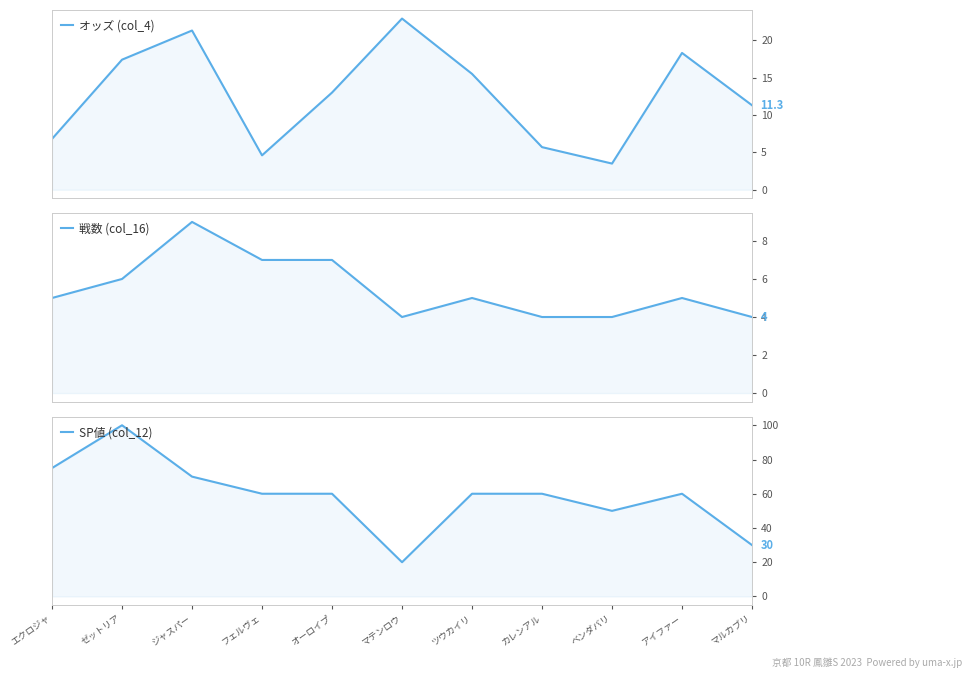

Is the value of 戦数 (col_16) at マルカブリ greater than the value of SP値 (col_12) at ベンダバリ?

No